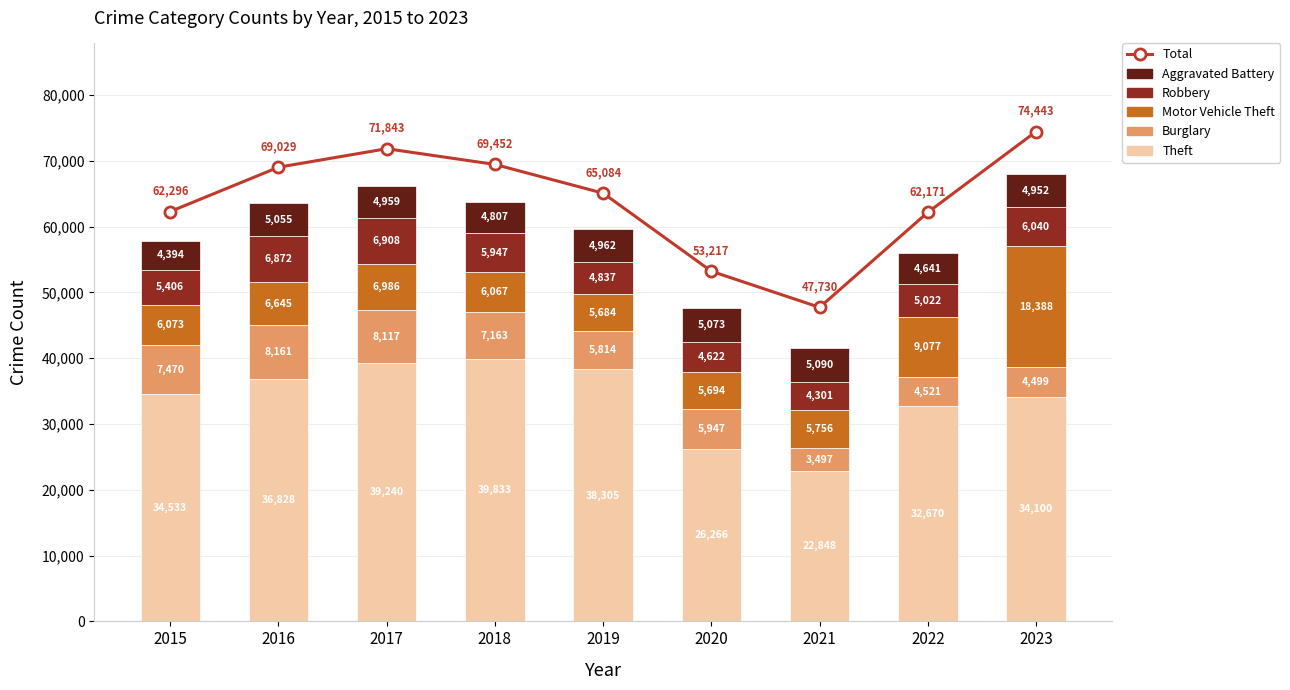

How many groups of bars are there?

9